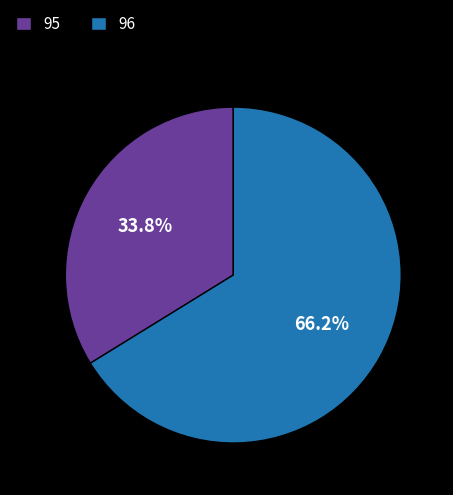

How many segments does this pie chart have?

2